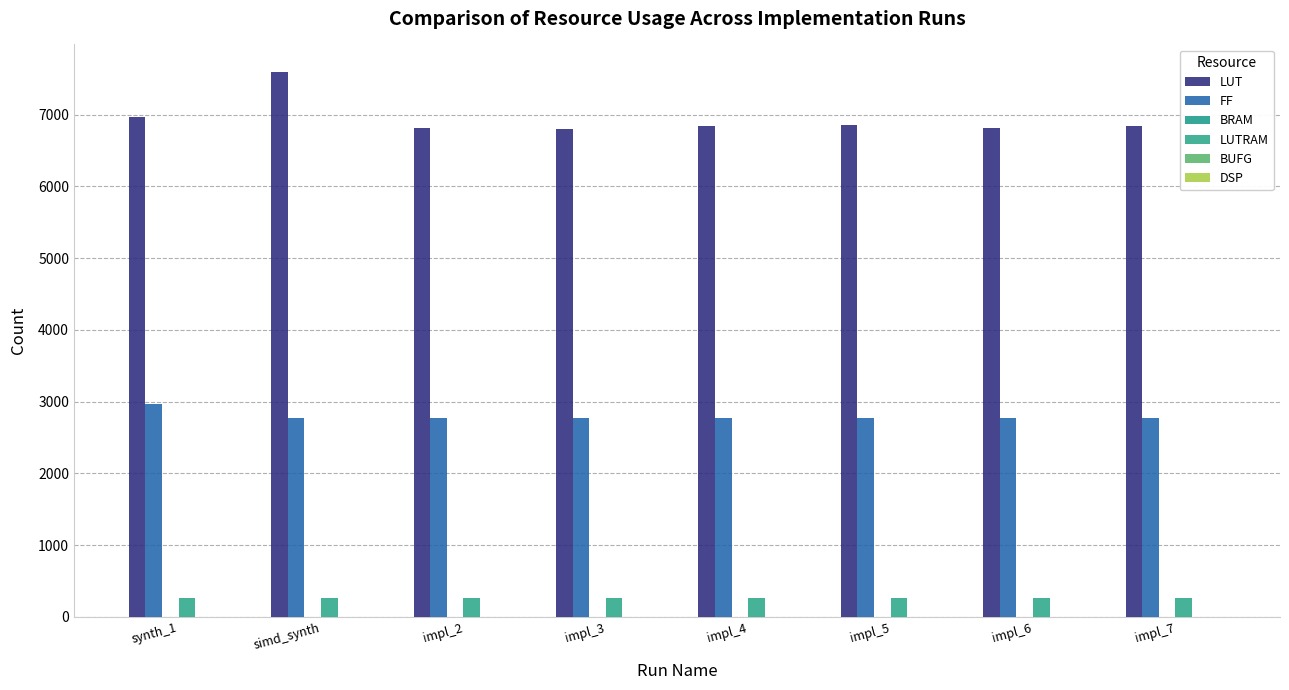

Reading left to right, list all the values displayed in this chart.

LUT: synth_1=6966	simd_synth=7599	impl_2=6808	impl_3=6807	impl_4=6849	impl_5=6850	impl_6=6808	impl_7=6849
FF: synth_1=2964	simd_synth=2776	impl_2=2776	impl_3=2776	impl_4=2776	impl_5=2776	impl_6=2776	impl_7=2776
BRAM: synth_1=4	simd_synth=4	impl_2=4	impl_3=4	impl_4=4	impl_5=4	impl_6=4	impl_7=4
LUTRAM: synth_1=266	simd_synth=264	impl_2=264	impl_3=264	impl_4=264	impl_5=264	impl_6=264	impl_7=264
BUFG: synth_1=2	simd_synth=1	impl_2=1	impl_3=1	impl_4=1	impl_5=1	impl_6=1	impl_7=1
DSP: synth_1=1	simd_synth=1	impl_2=1	impl_3=1	impl_4=1	impl_5=1	impl_6=1	impl_7=1